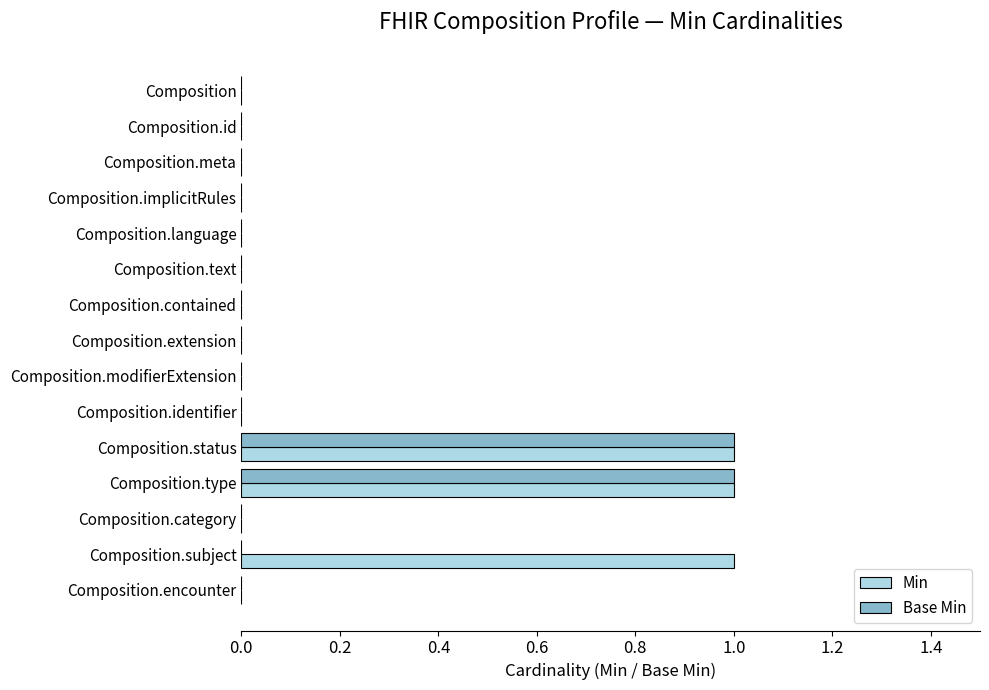

Is it true that Min equals 1 at Composition.modifierExtension?

False